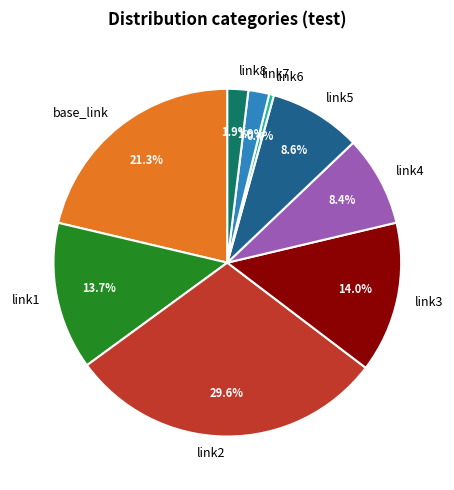

Count the number of slices in the pie.

9